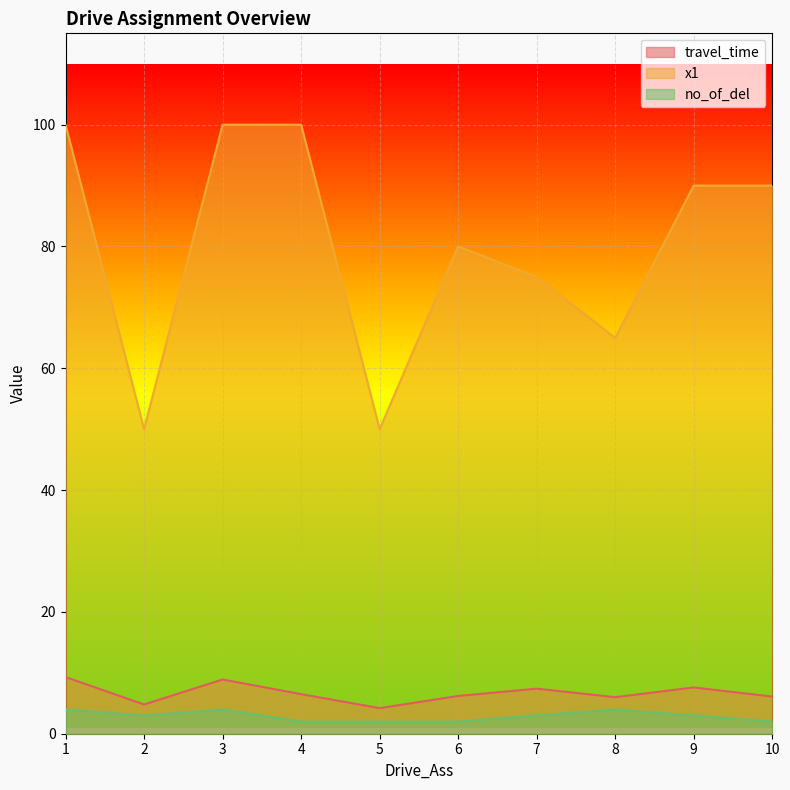

Is it true that travel_time equals 7.6 at 9?

True